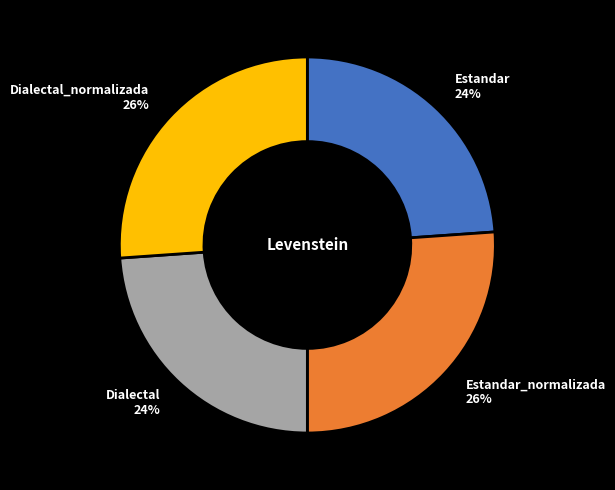

Does any single category account for the majority?

No